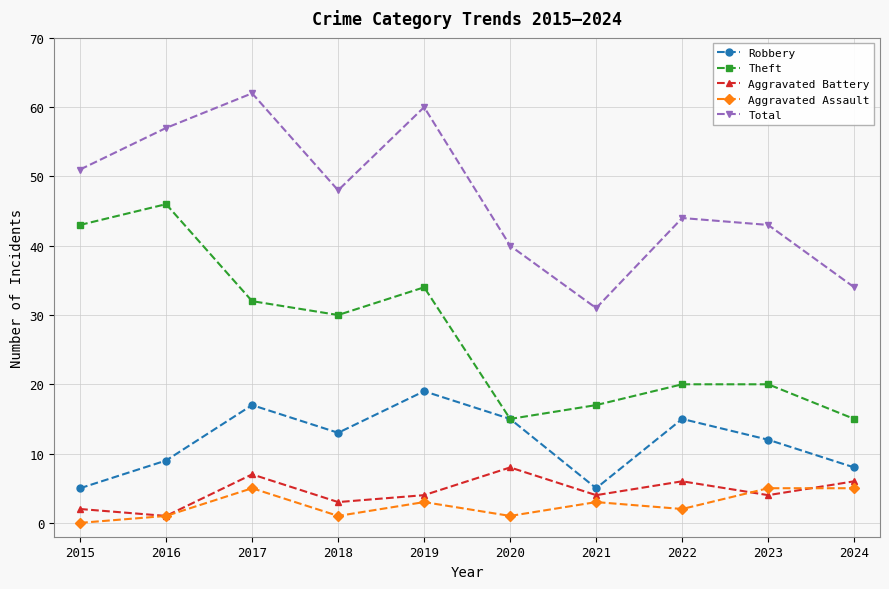

Is the value of Aggravated Assault at 2022 greater than the value of Theft at 2015?

No